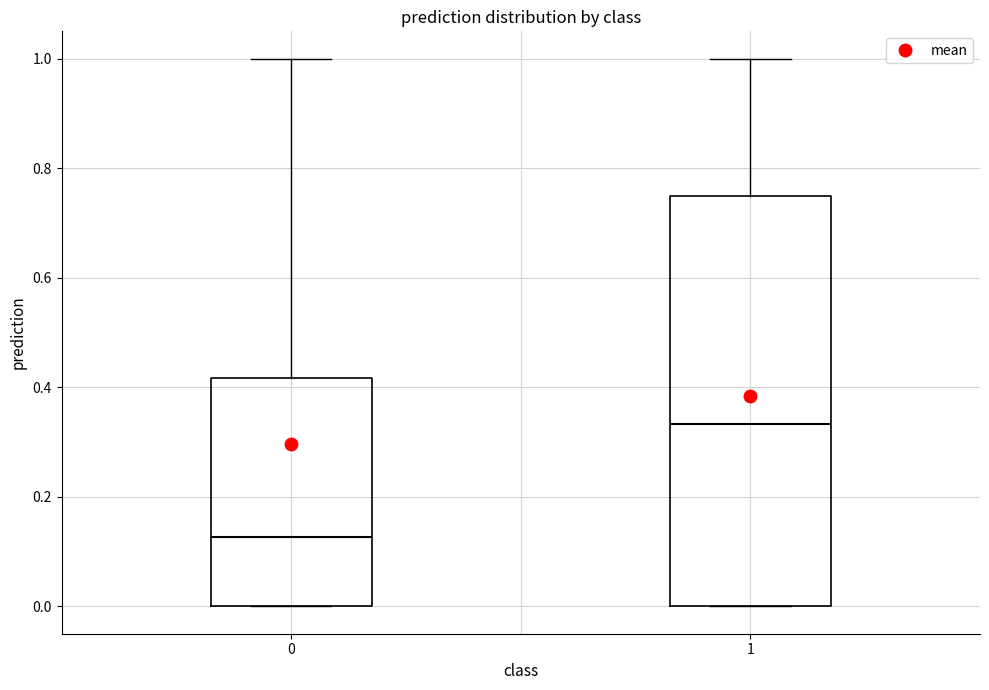

Reading left to right, transcribe this box plot: for each box, give where its median line is, the range the box spans, and where its two whiskers end, as read against the y-axis. The values are not printed on the chart, so give them approximately, as read against the axis.

0: median 0.12, box 0.00 to 0.42, whiskers 0.00 to 1.00
1: median 0.34, box 0.00 to 0.76, whiskers 0.00 to 1.00